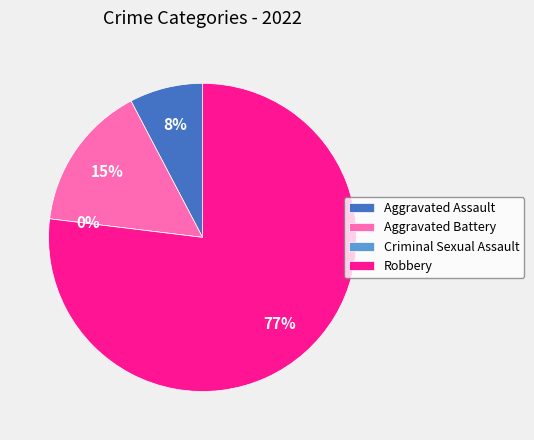

How many slices are in this pie chart?

4